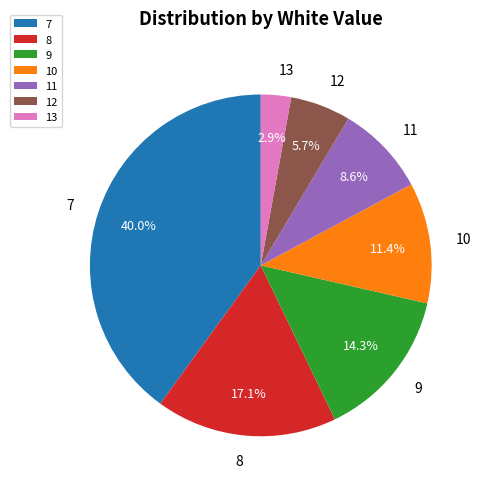

To the nearest percent, what is the difference between the 11 and 10 slice percentages?

3%